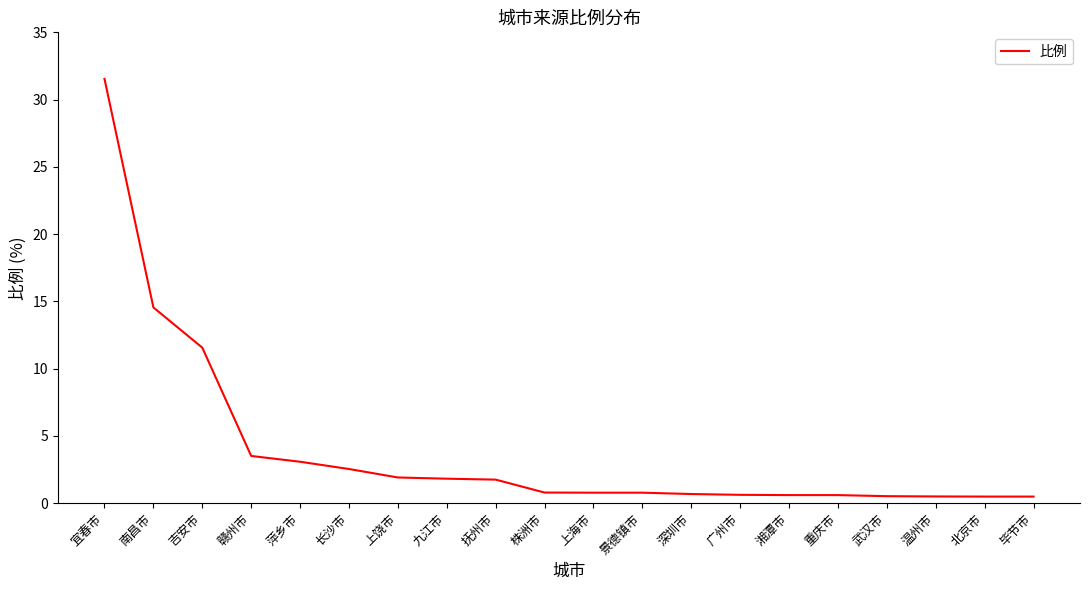

Where is the data nearest to the value 16?

南昌市